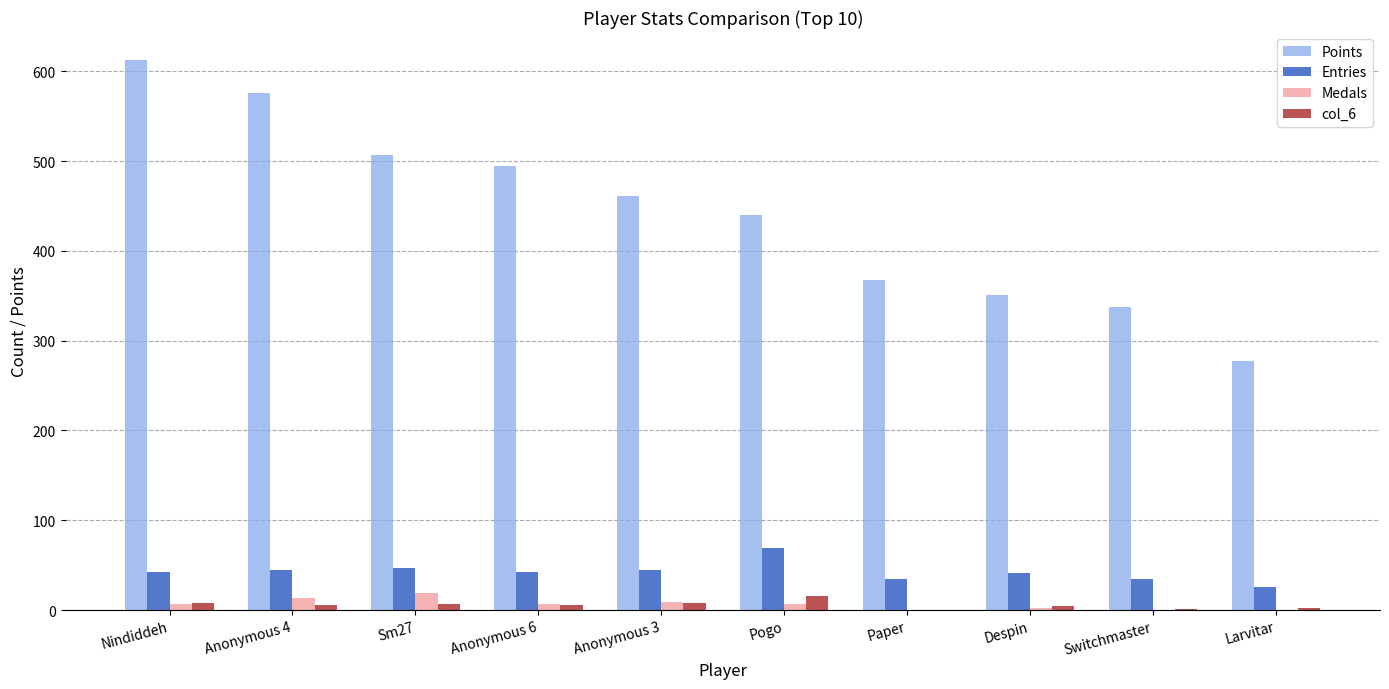

Which label corresponds to the largest value in the chart?

Nindiddeh